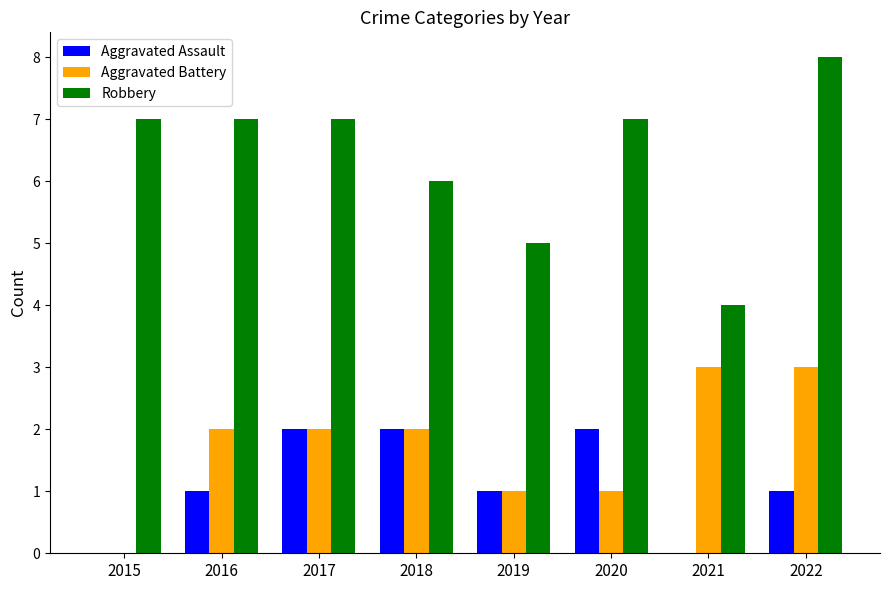

The value of Aggravated Battery at 2021 is 5. True or false?

False